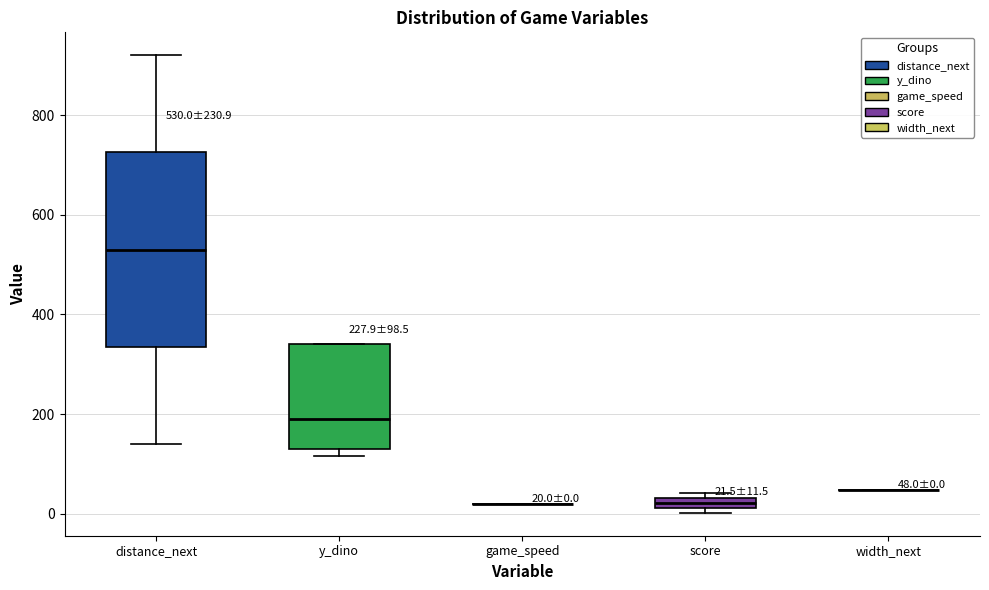

Which box is the tallest, from its lower edge to its upper edge?

distance_next